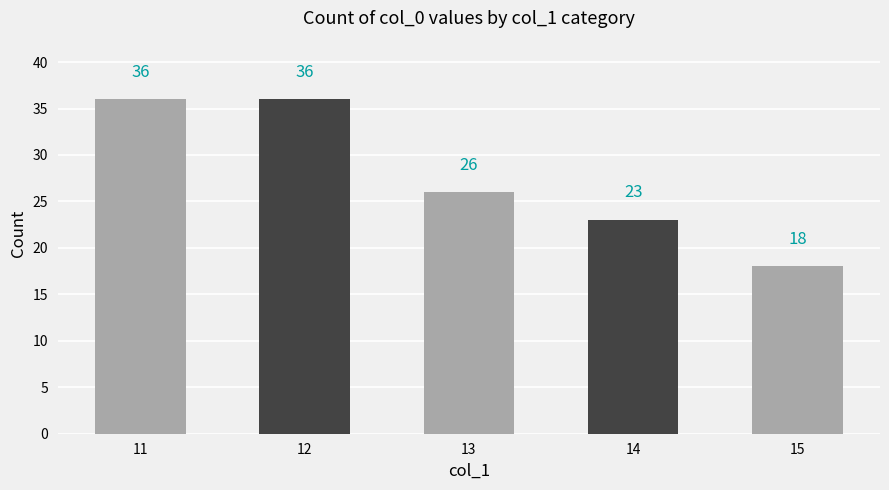

Reading left to right, what are all the values shown in this chart?

36	36	26	23	18